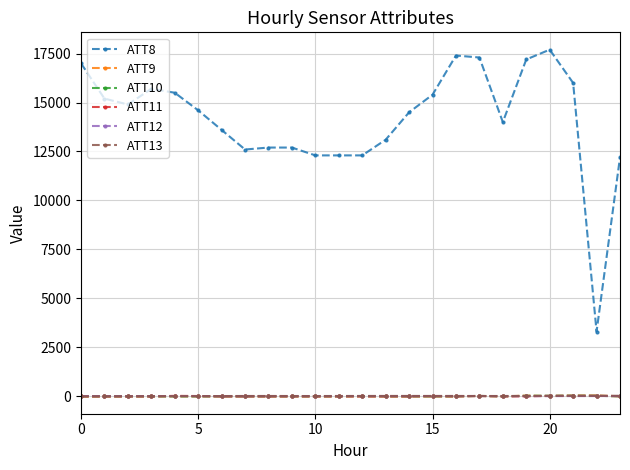

What is the average value of the ATT9 series?

-3.3